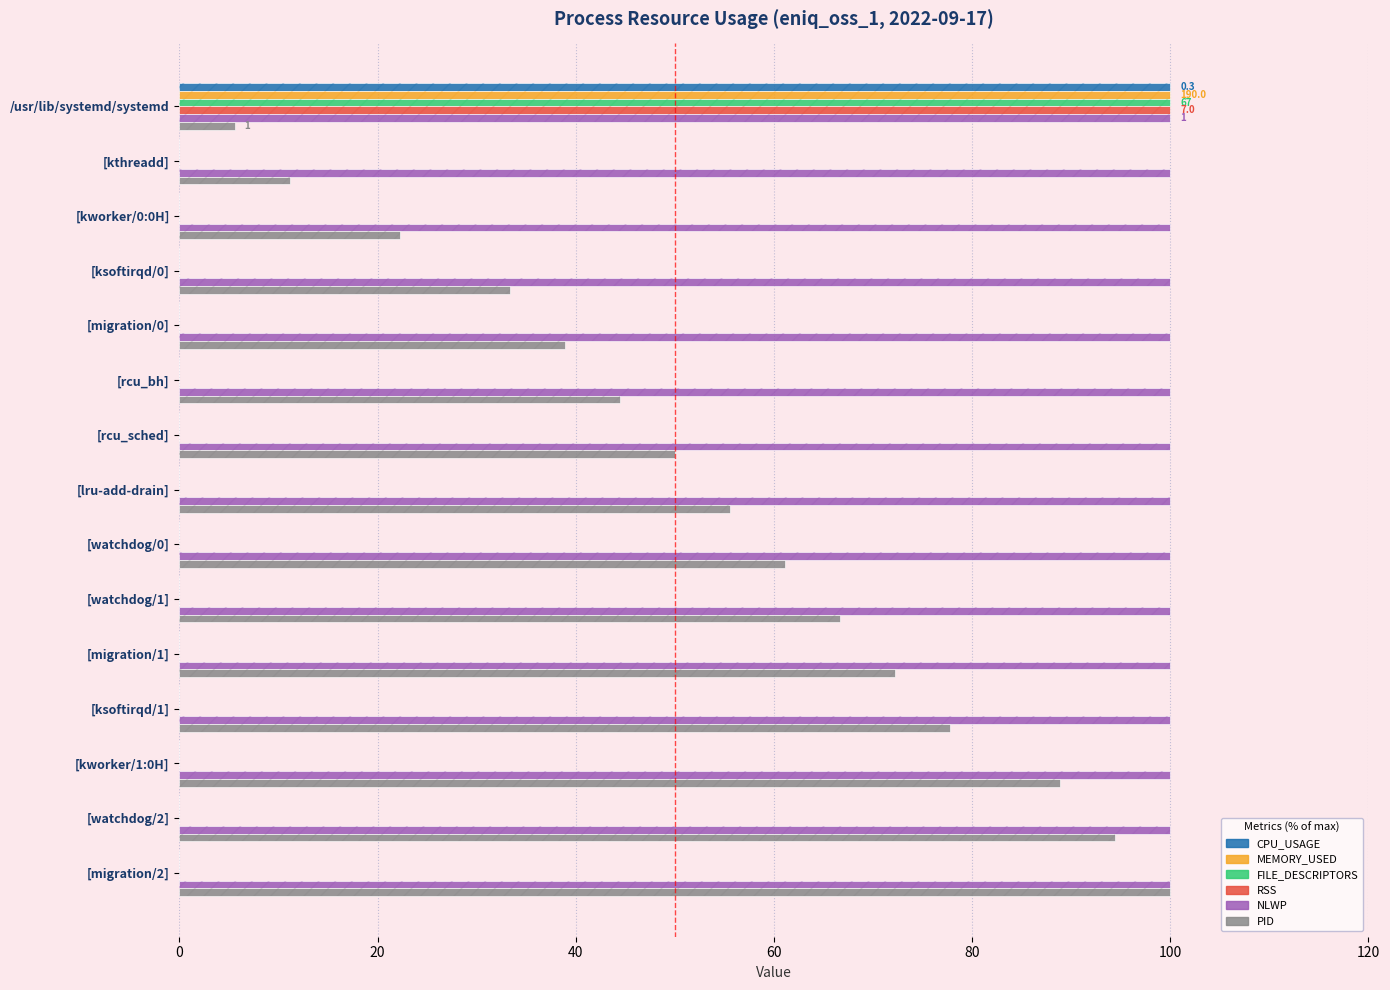

Count the number of data series in this chart.

6